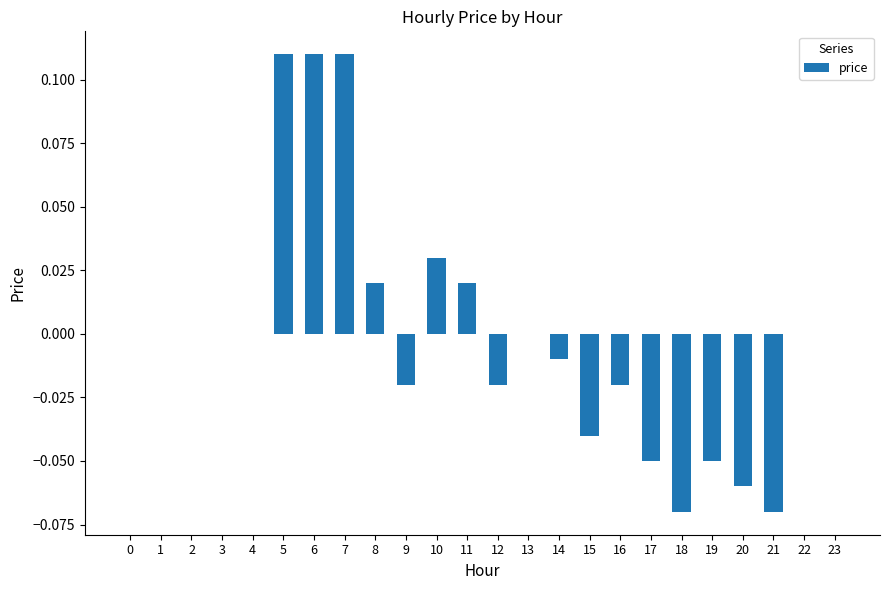

Which has a higher value, 5 or 15?

5